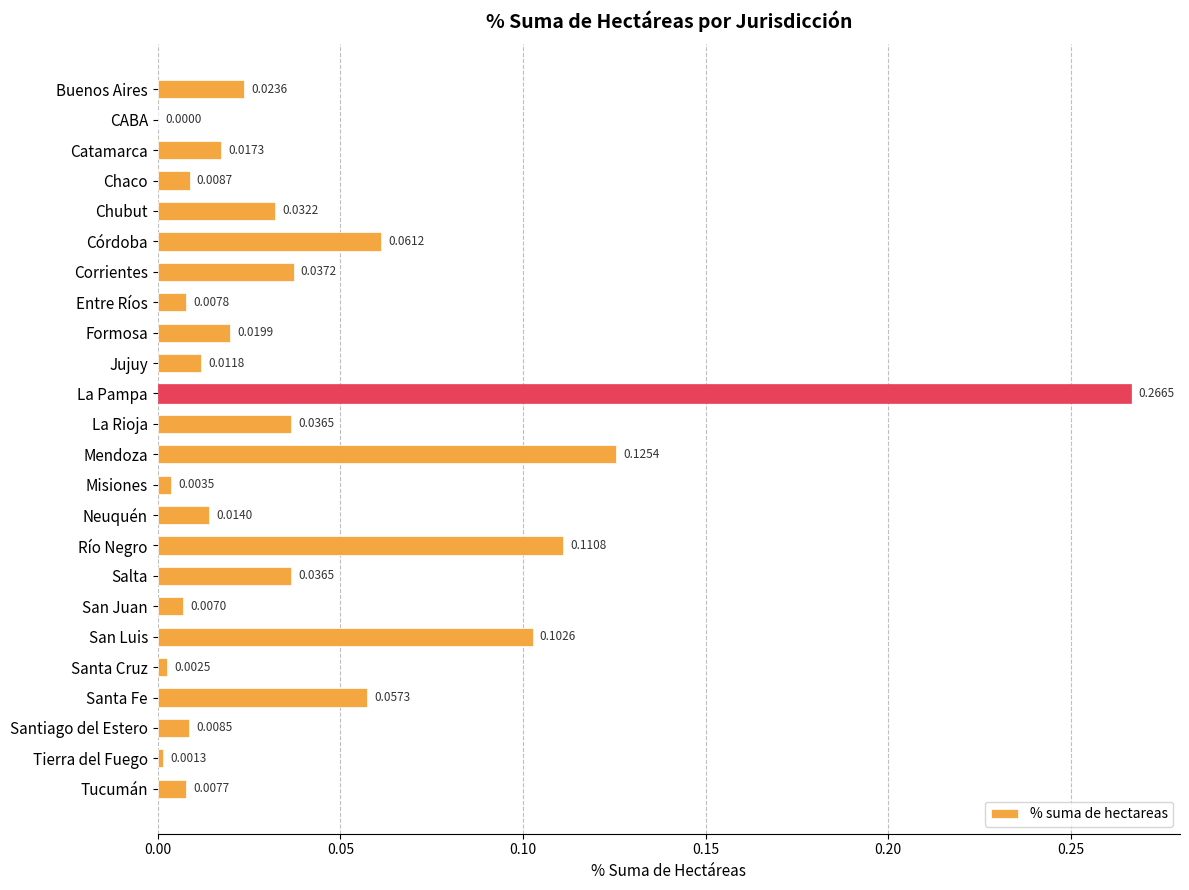

Where is the data nearest to the value 0?

CABA